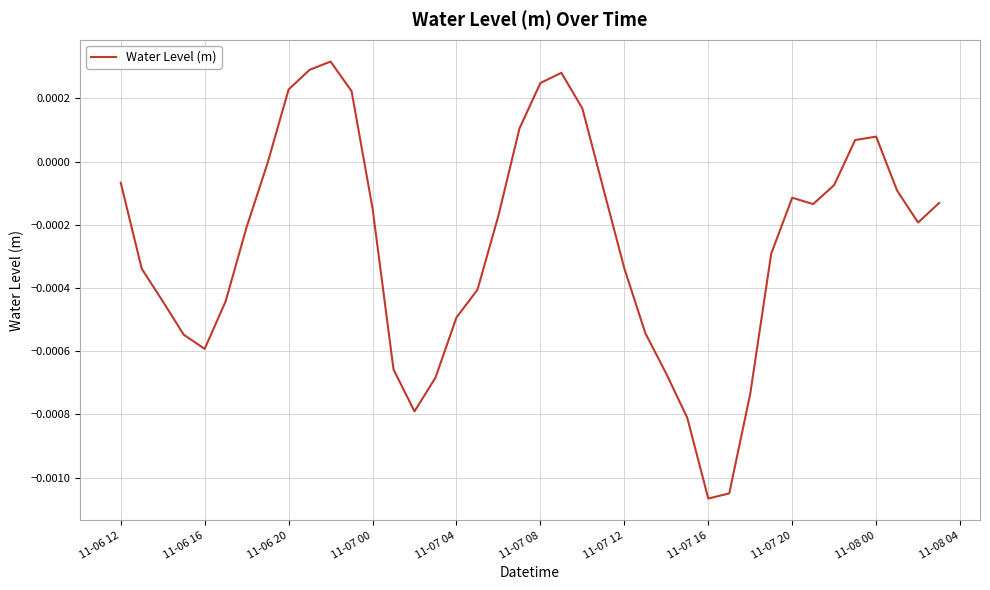

Which label corresponds to the smallest value in the chart?

11-07 16